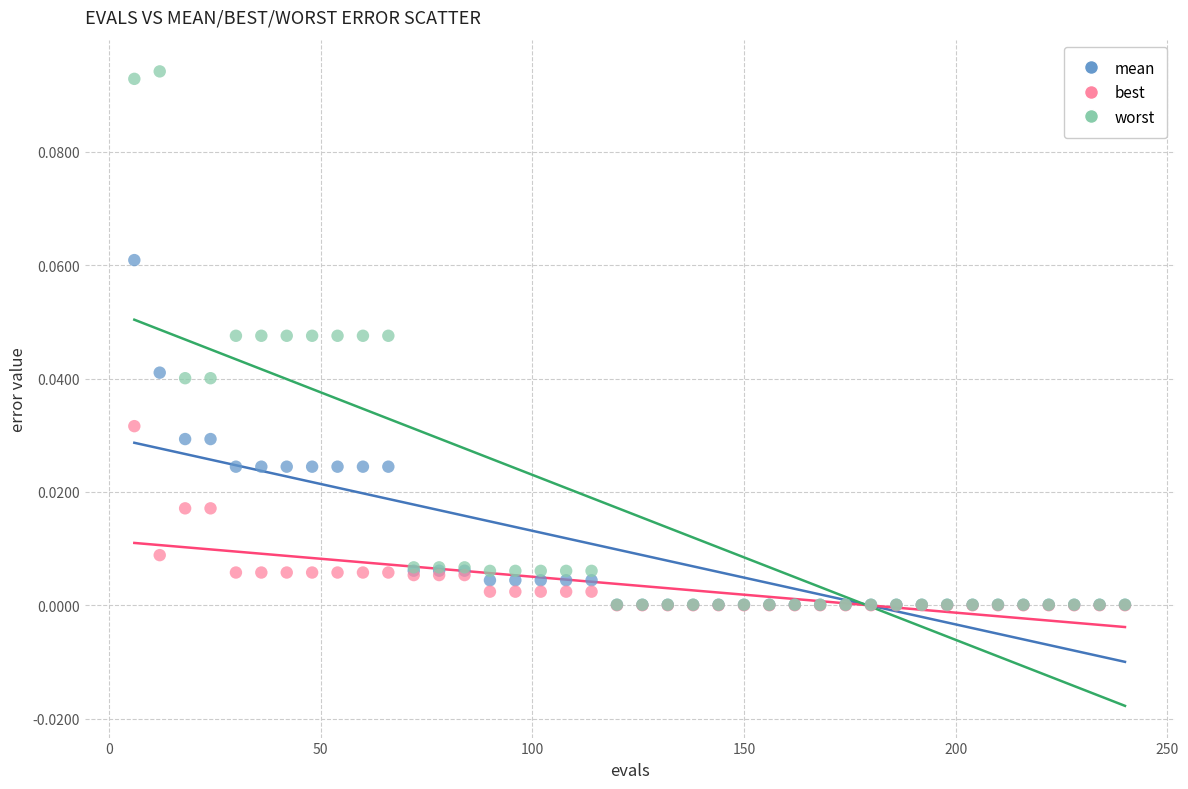

What are all the series names shown in the legend?

mean, best, worst